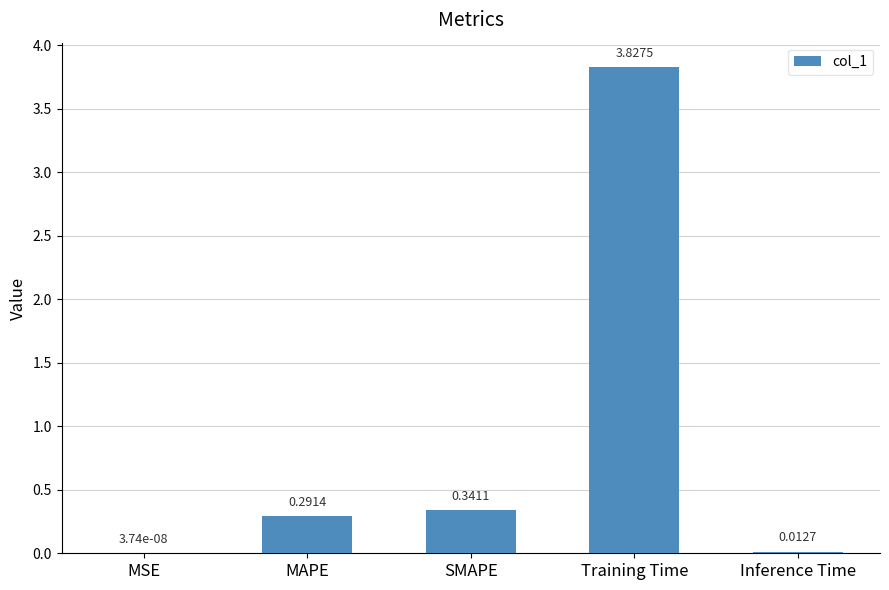

How many distinct data groups are displayed?

1